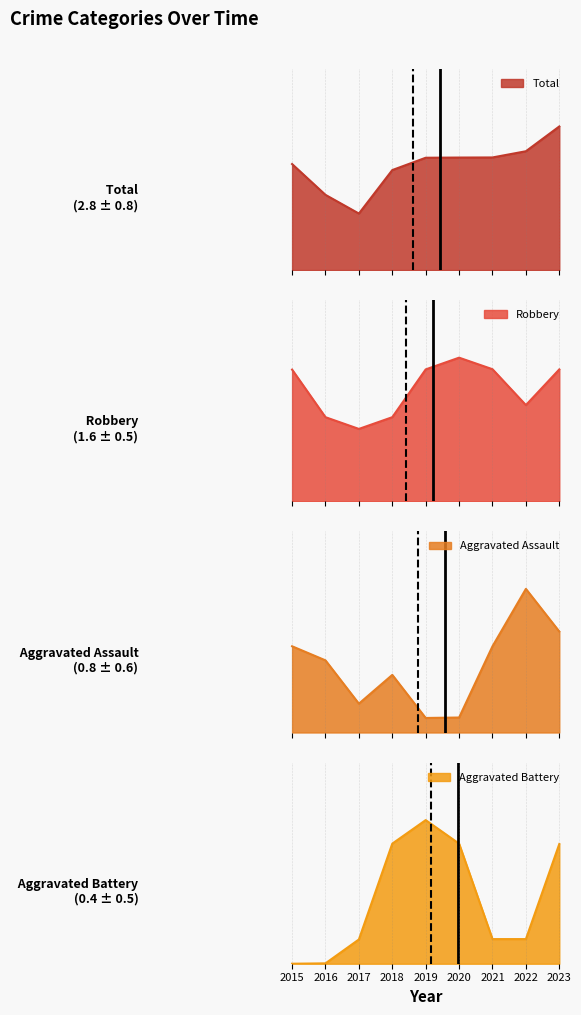

The Robbery series shows 1 at 2017. True or false?

False